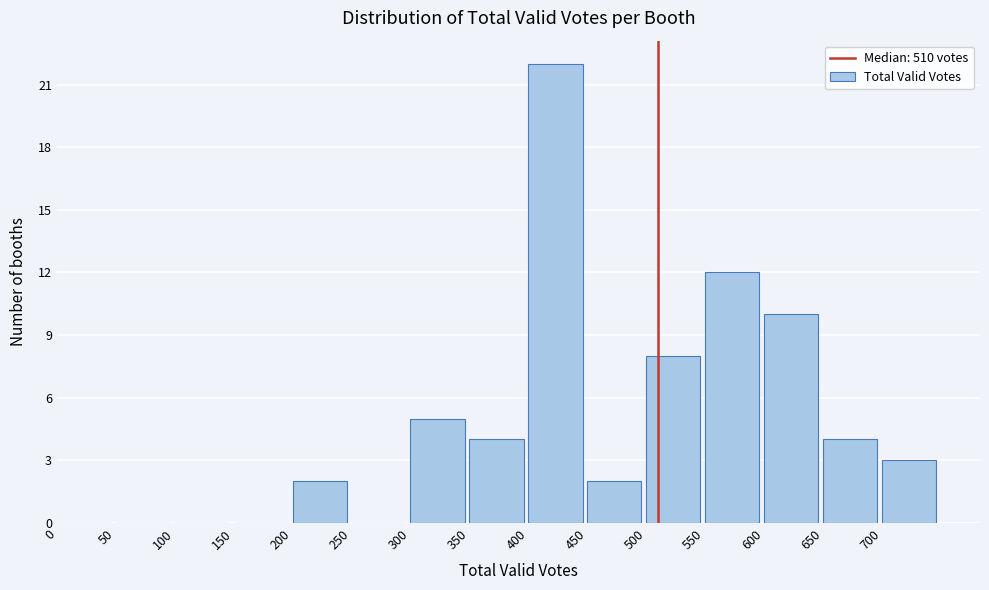

How tall is the bar that spans 350 to 400 on the x-axis? The values are not printed on the chart, so give them approximately, as read against the axis.

4